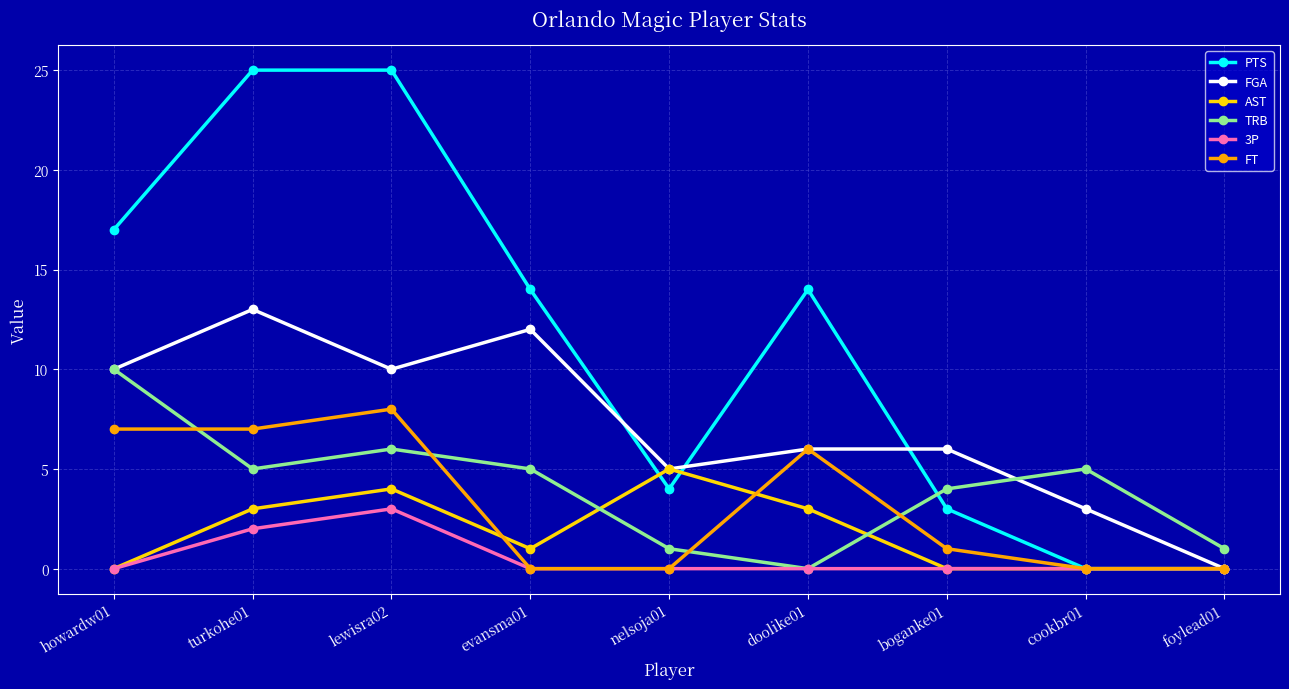

What is the difference between the TRB values at evansma01 and howardw01?

5